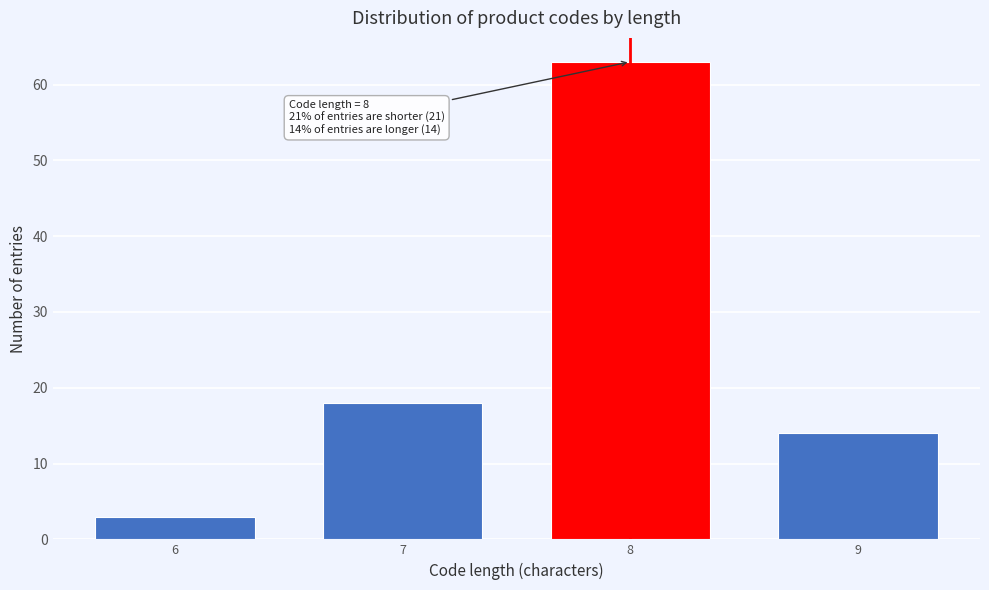

Reading left to right, what are all the values shown in this chart?

6=3	7=18	8=63	9=14